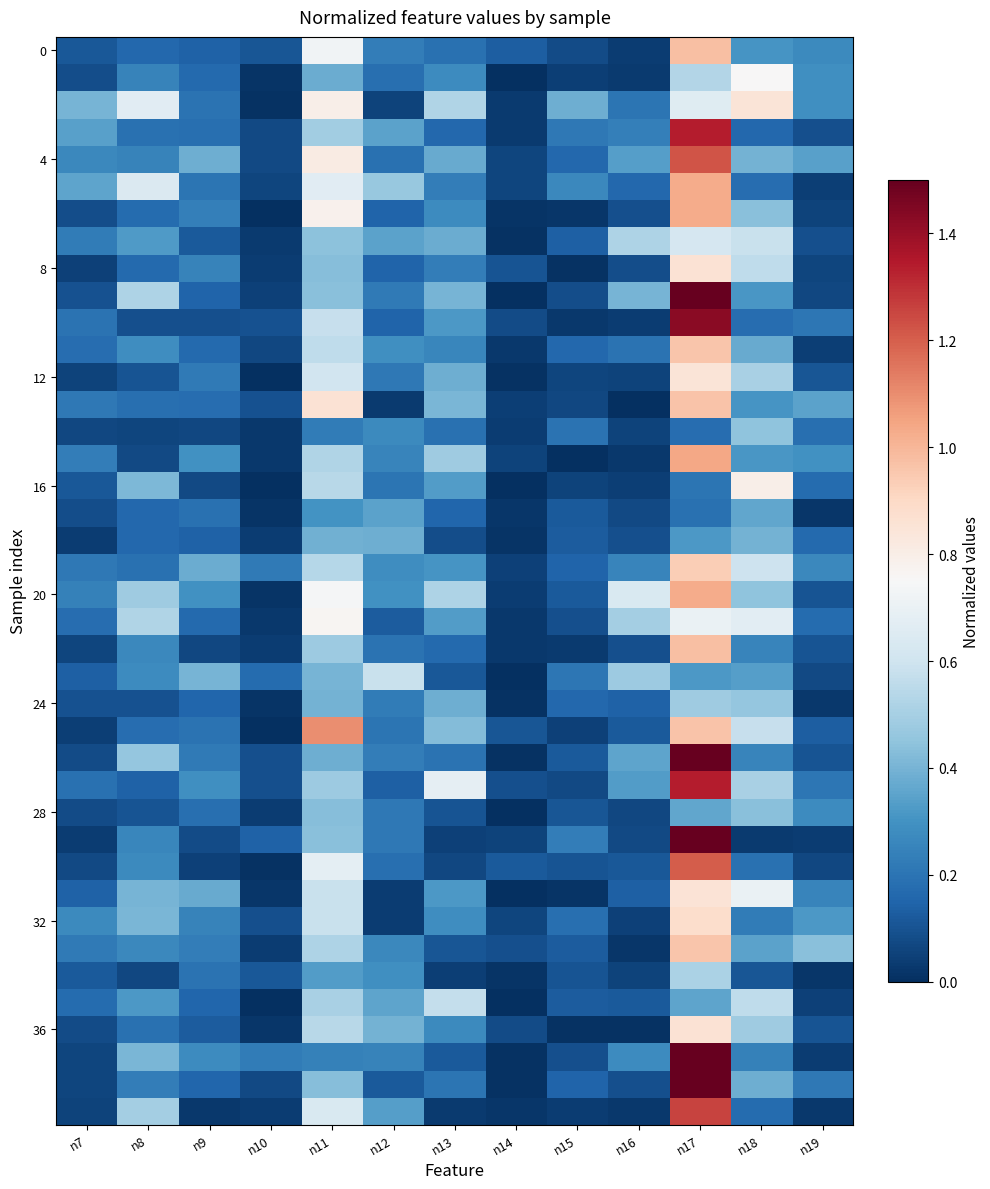

Which has a higher value, n12 or n16?

n12